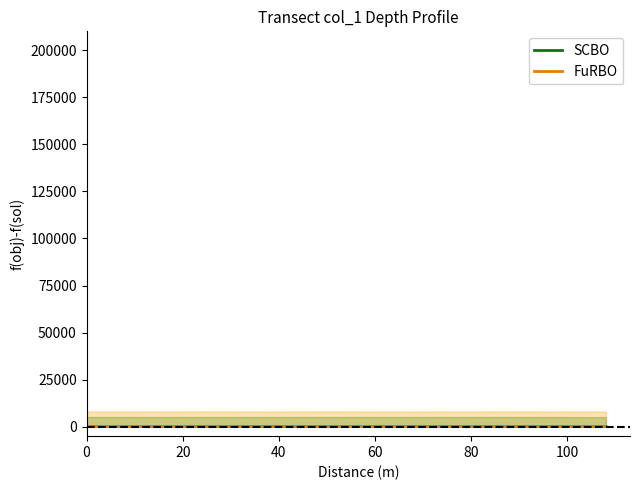

Reading left to right, what are all the values shown in this chart?

SCBO: 174	174	174	174	168	168	168	168	168	168	168	168	168	168	168	168	168	168	168	168	168	168	168	168	168	168	168	168	168	168	168	168	167	162	152	133	122
FuRBO: 134	134	134	134	134	122	122	122	122	122	122	106	106	106	106	106	106	106	106	106	106	106	106	106	106	106	106	106	106	106	106	106	106	106	106	106	106